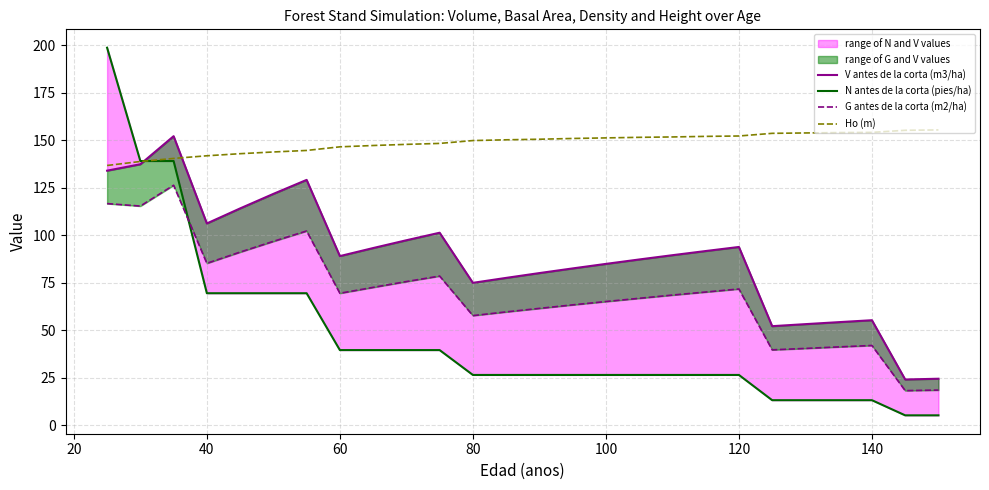

What is the minimum value for Ho (m)?

136.7